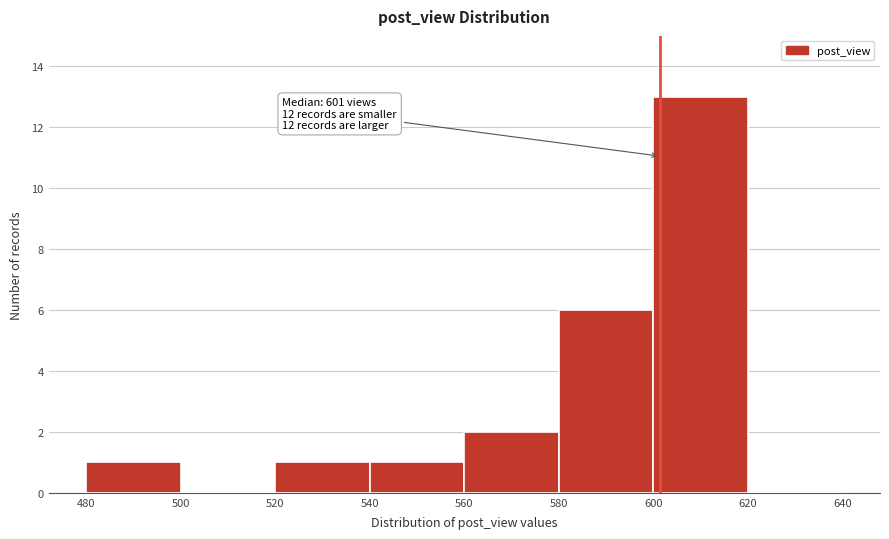

Over which range of the x-axis is the bar tallest?

600 to 620